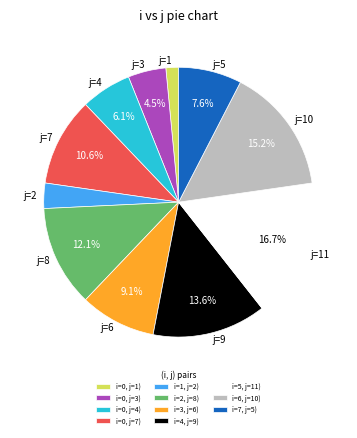

How many segments does this pie chart have?

11